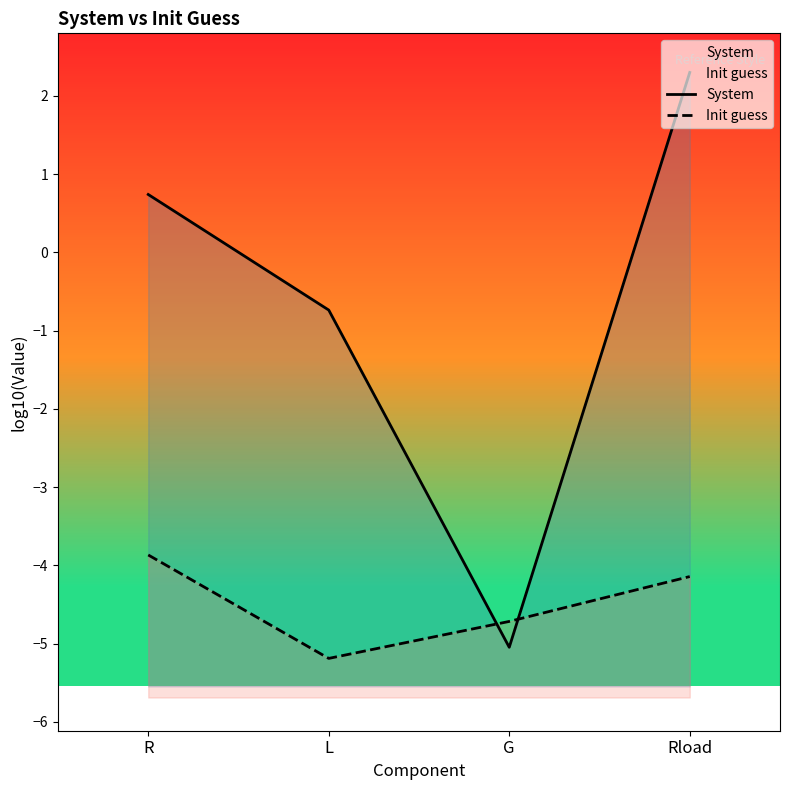

True or false: Init guess and System intersect in this chart.

True